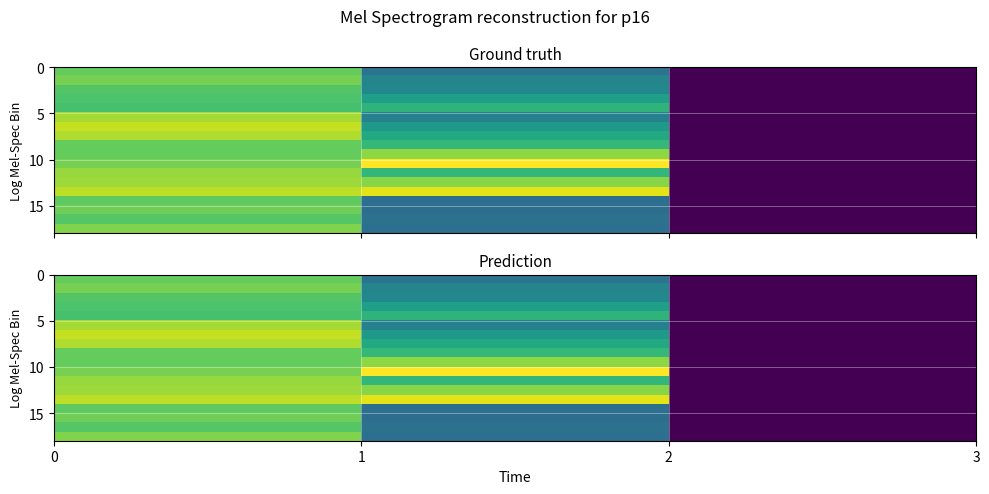

How many series are shown in this chart?

18